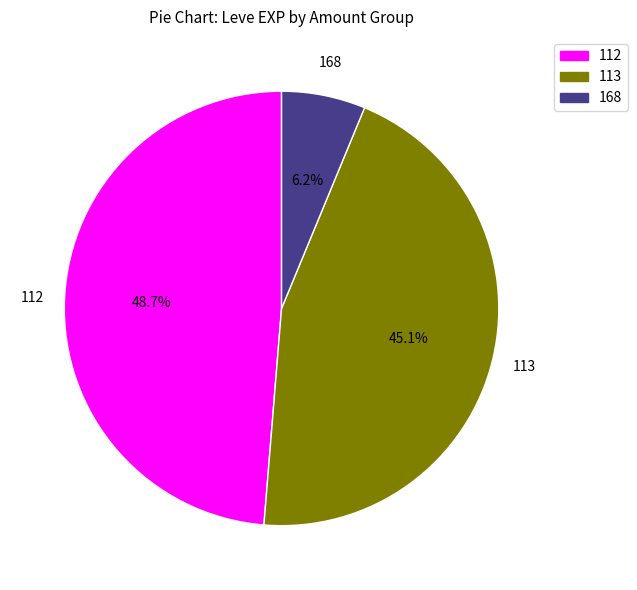

Combined, do 113 and 168 account for over 50%?

Yes